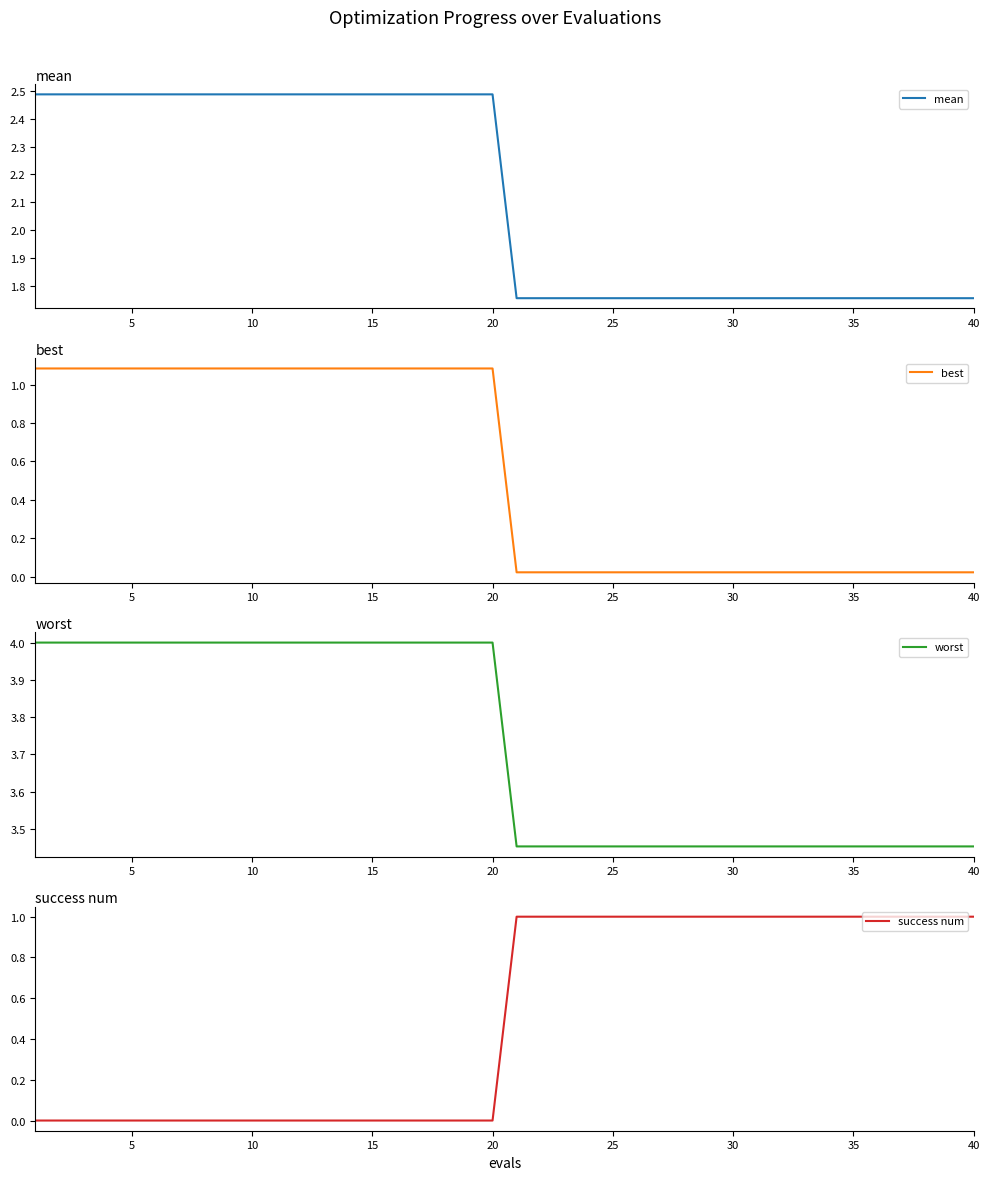

At how many categories does at least one series exceed 2?

40